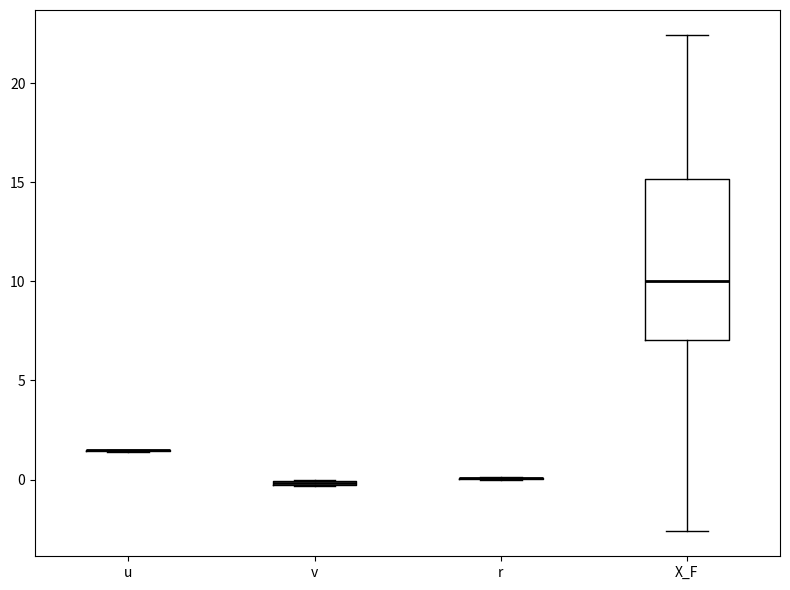

Where does the lower whisker of the box for X_F end on the y-axis? The values are not printed on the chart, so give them approximately, as read against the axis.

-2.5